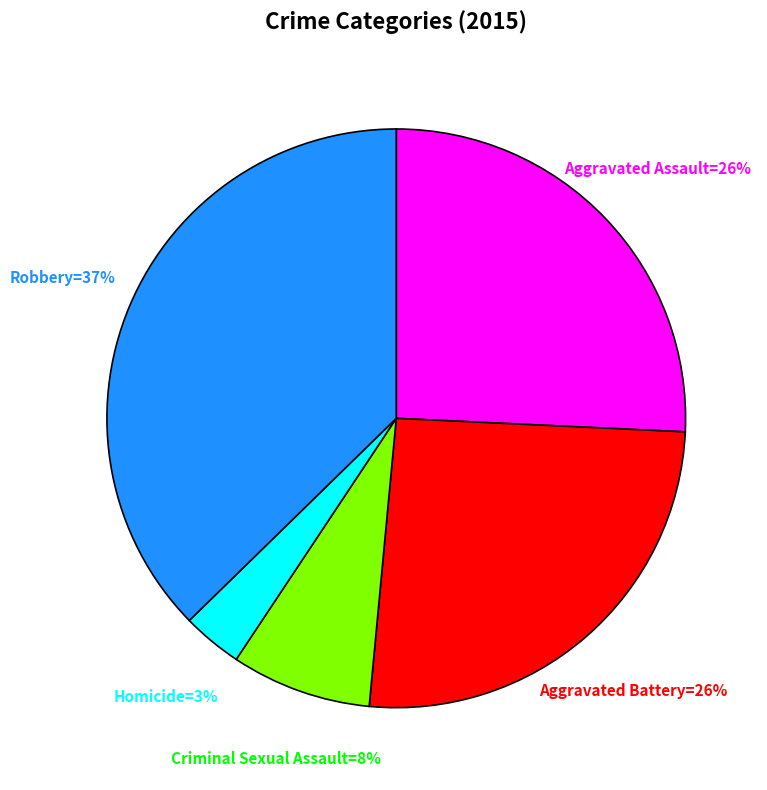

To the nearest percent, what is the average slice percentage?

20%